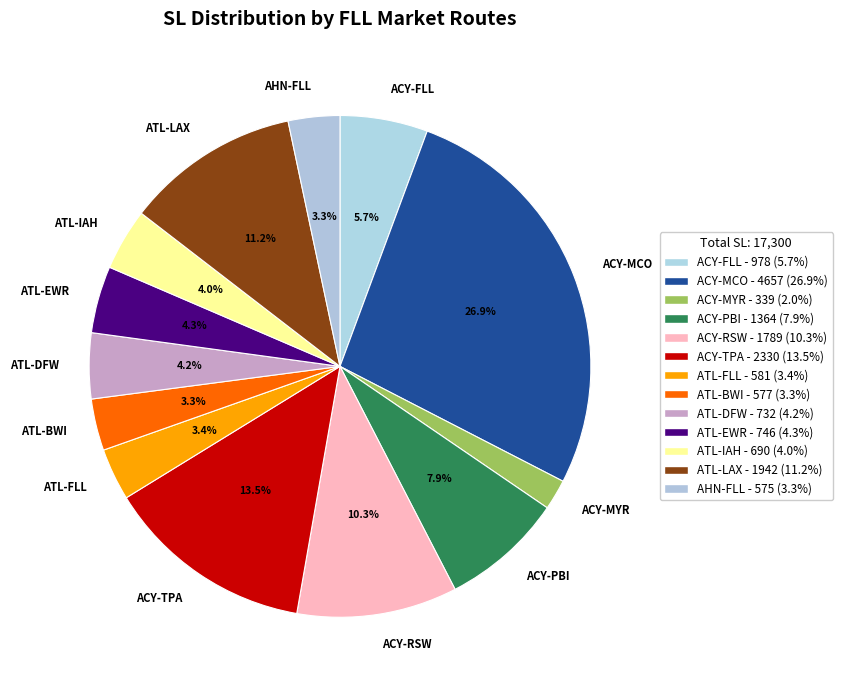

Which category has the biggest portion of the pie?

ACY-MCO